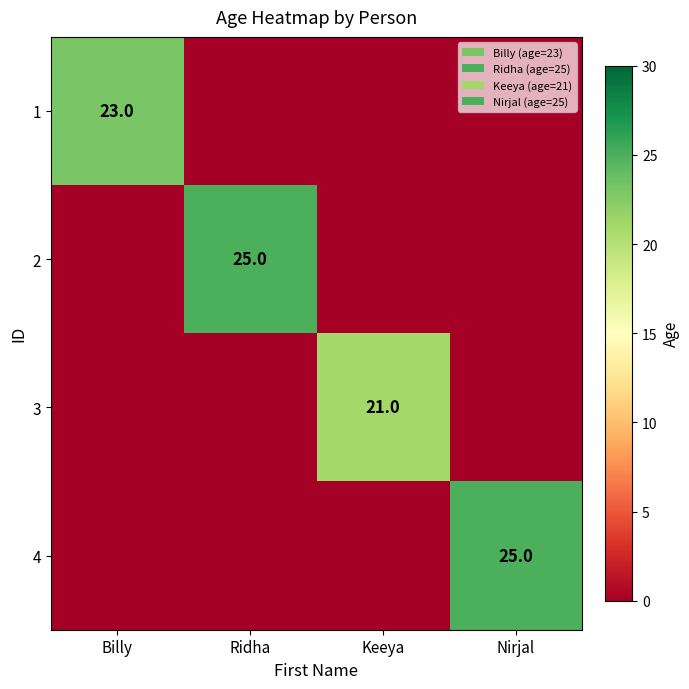

True or false: 4 has a value of 12 at Nirjal.

False